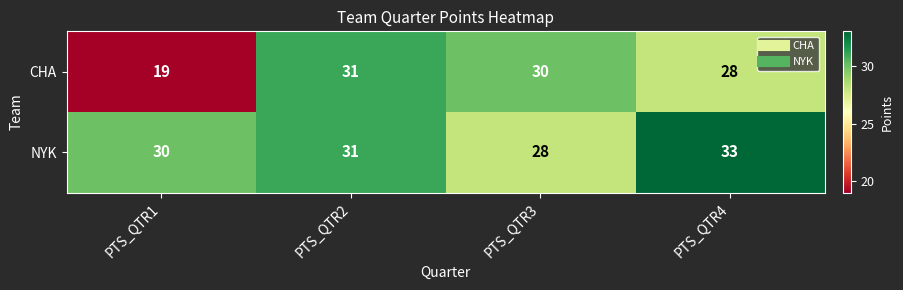

What is the average value of the CHA series?

27